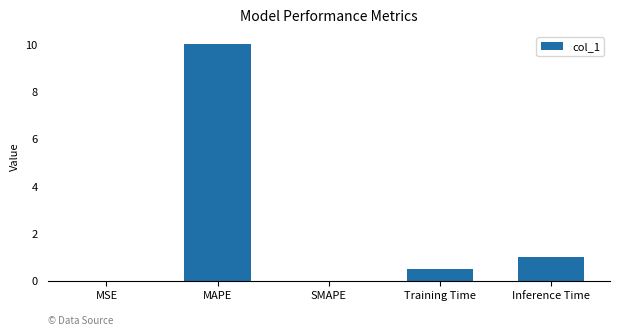

What is the maximum value shown in the chart?

10.0